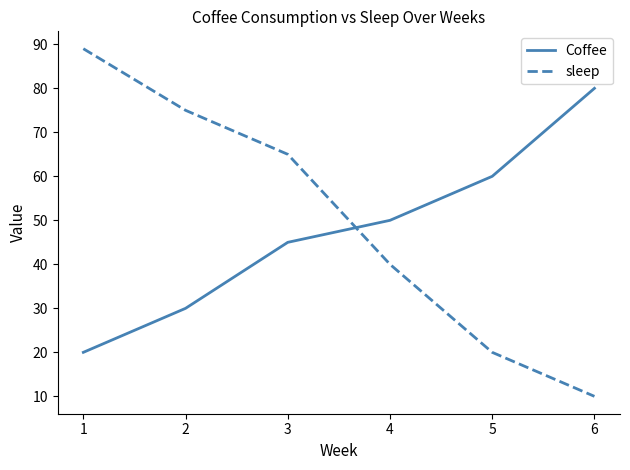

Which label corresponds to the smallest value in the chart?

6